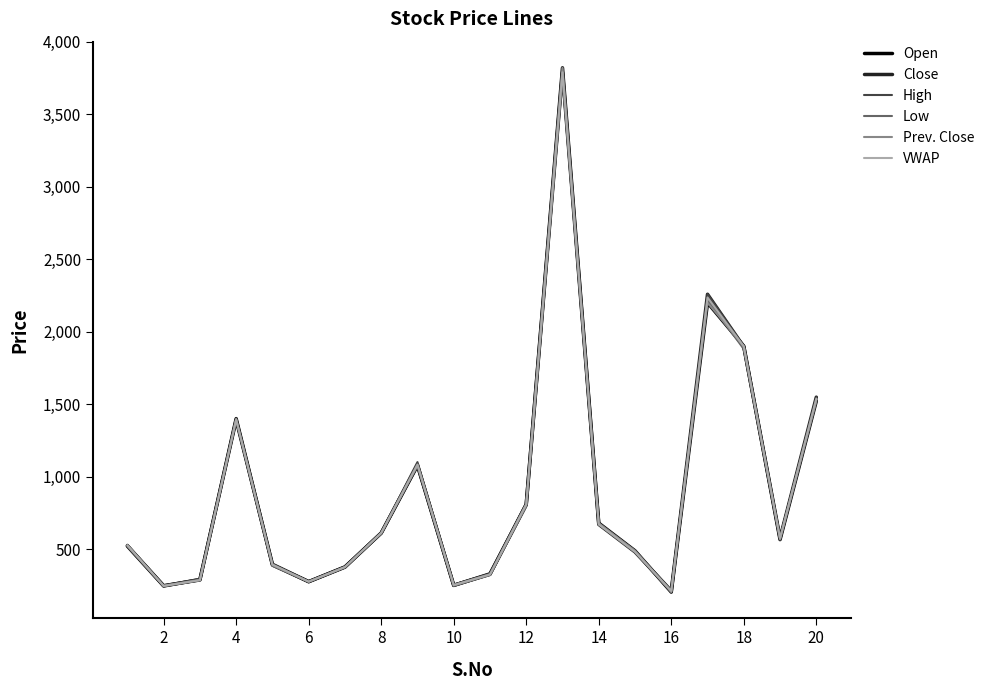

Does the chart display data point markers on the line(s)?

No